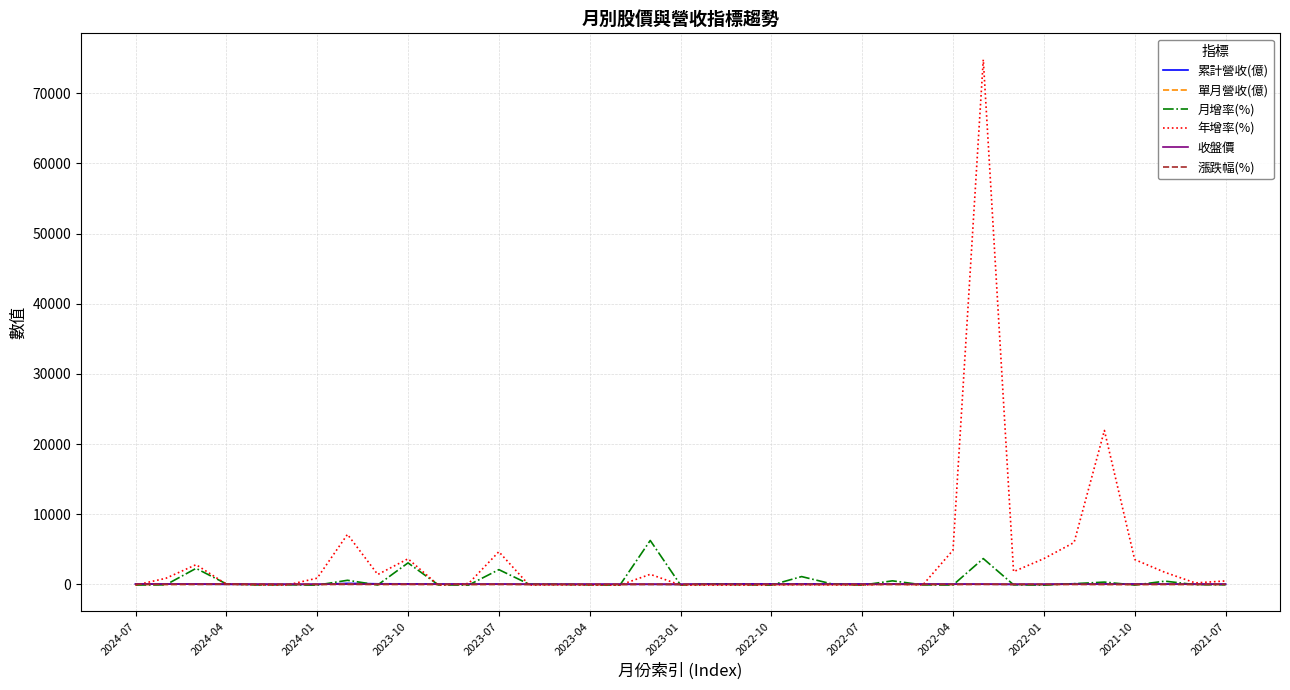

Which series has the largest range (max minus min)?

年增率(%)